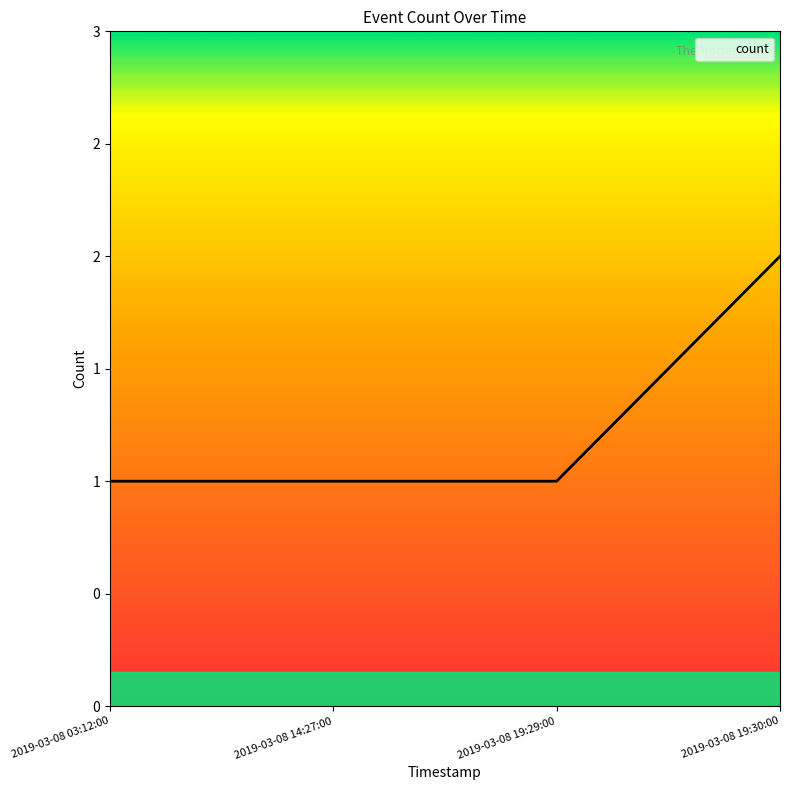

At which label is the value closest to 1?

2019-03-08 03:12:00